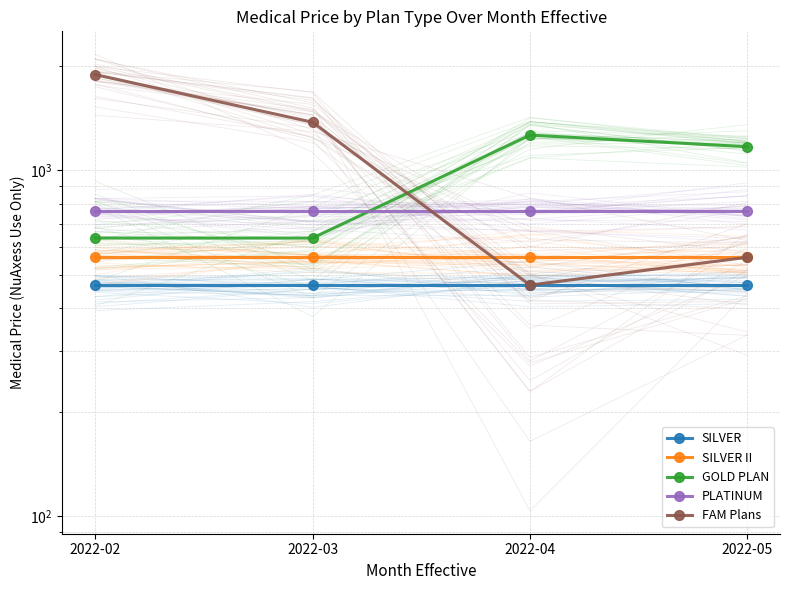

At how many categories does at least one series exceed 797?

4